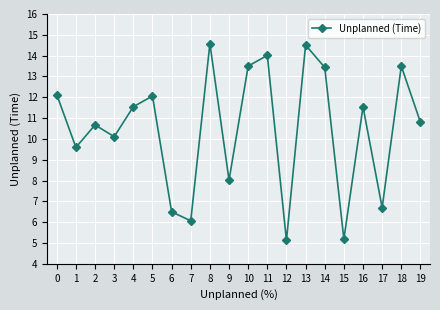

What is the greatest value displayed?

14.6